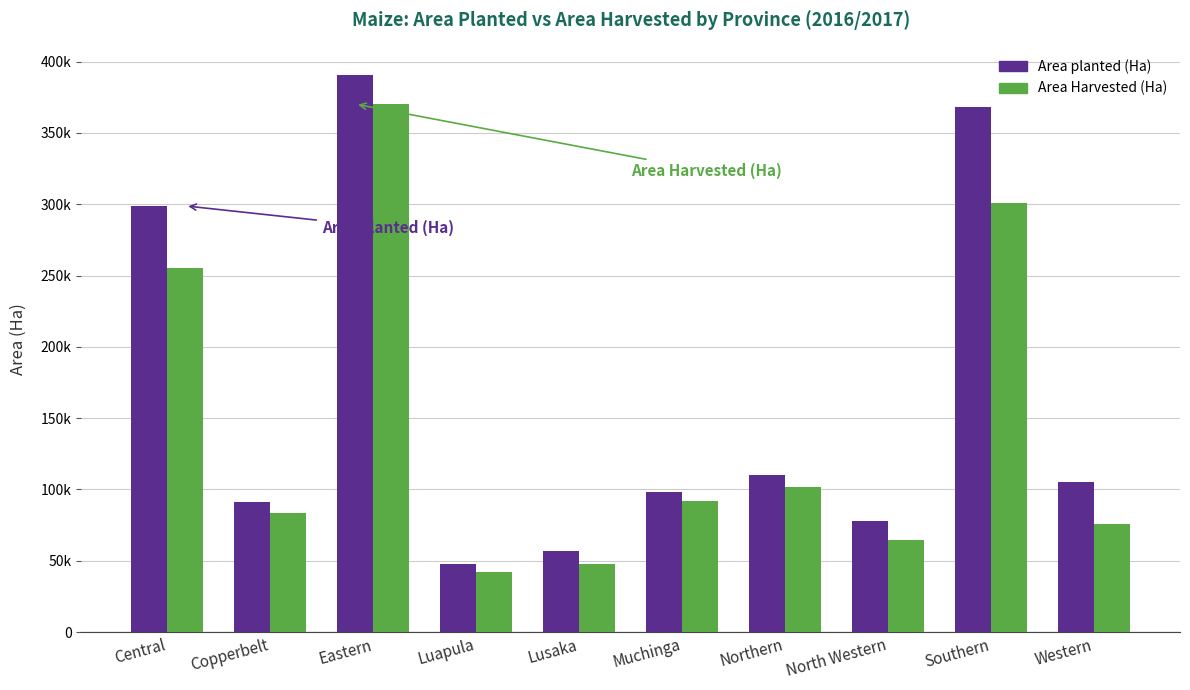

At which label is Area Harvested (Ha) closest to 206076?

Central